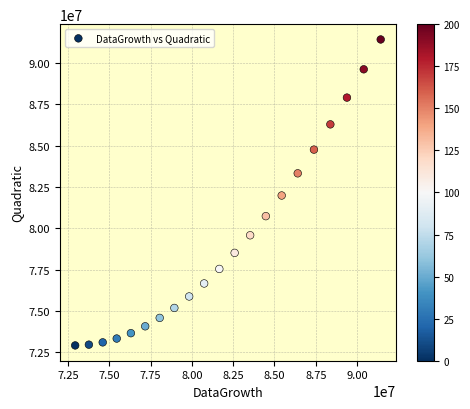

What is the range of X values (max minus min)?

18508052.0